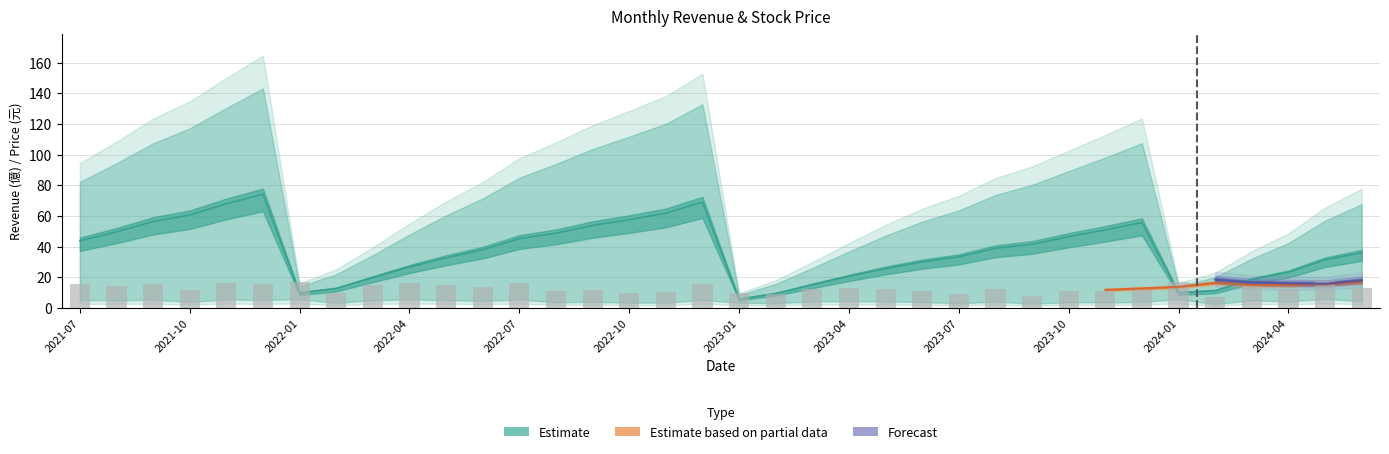

What position from the right is 16?

20